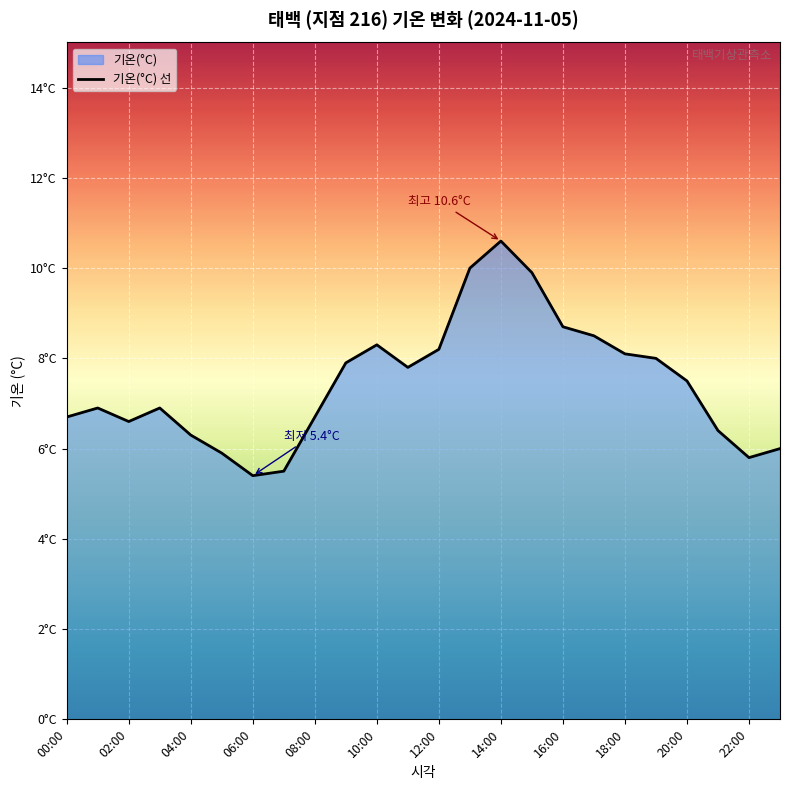

Which has a higher value, 02:00 or 19?

19